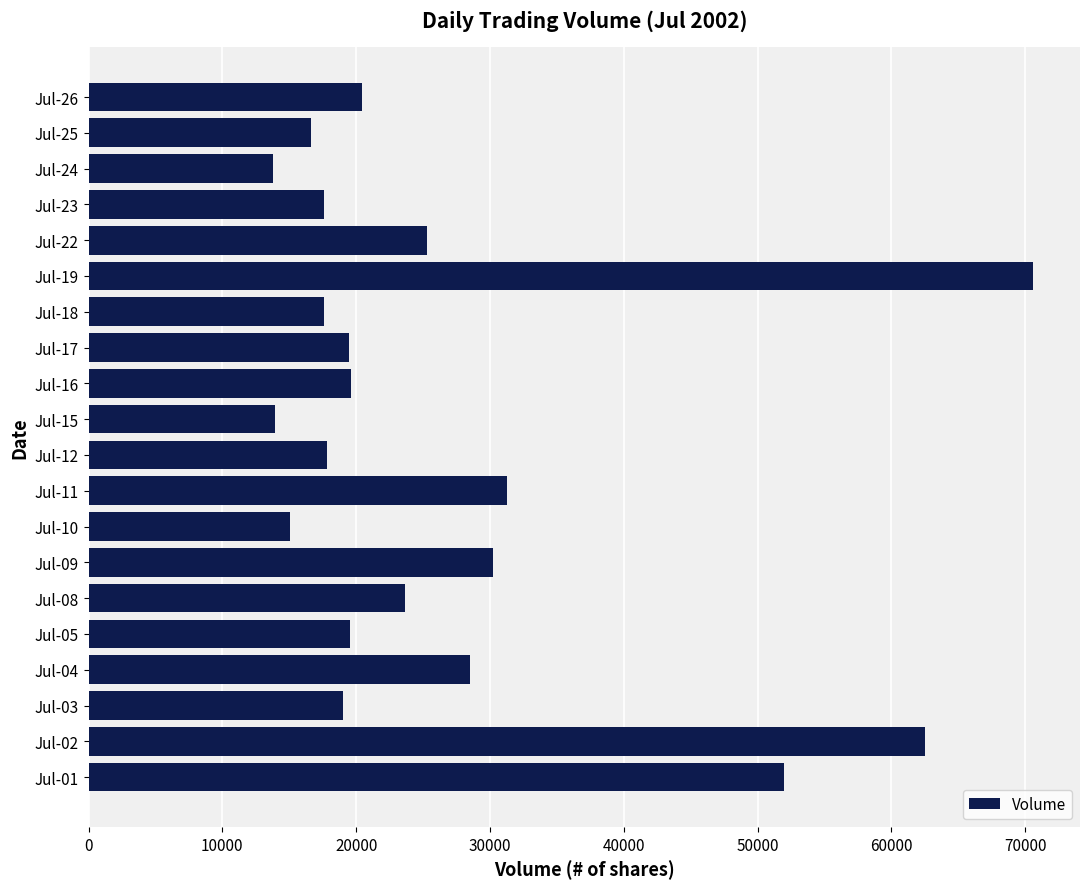

Is it true that the value at Jul-10 is 26671?

False